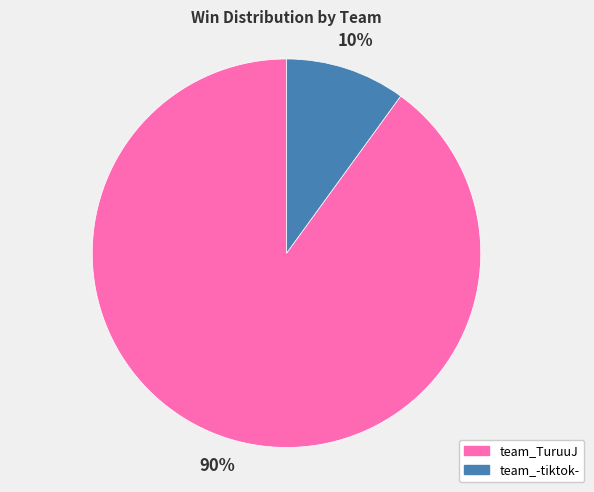

The team_-tiktok- slice represents 10% of the pie. True or false?

True